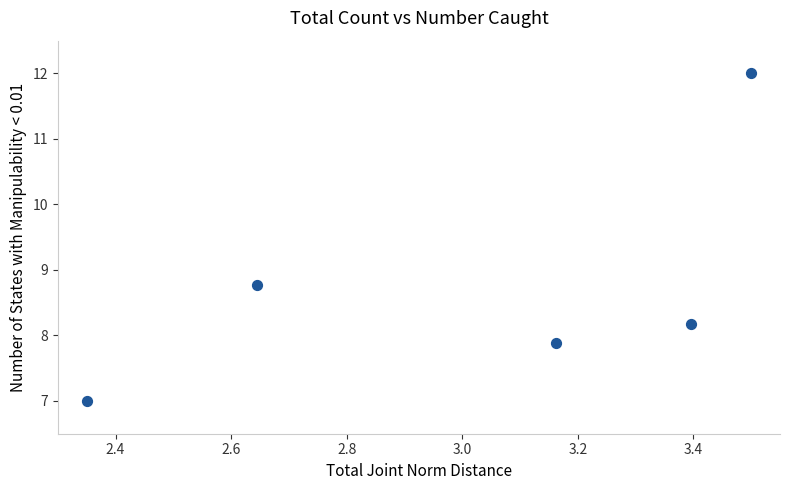

What Y value in the scatter plot is closest to 9?

8.8